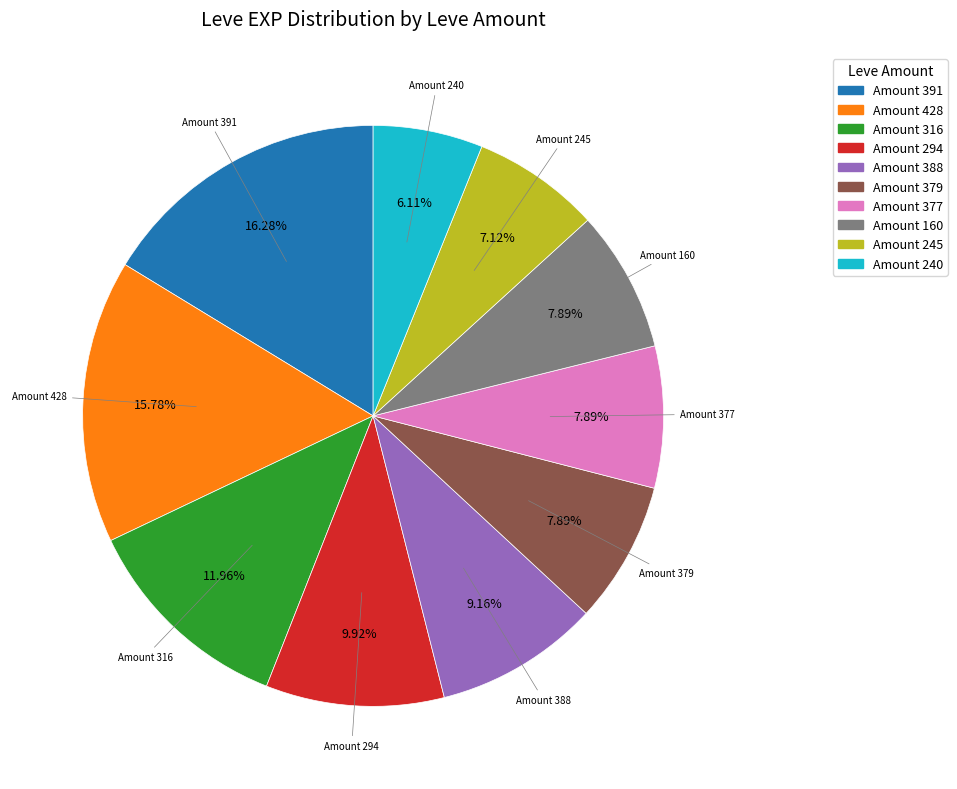

Does any single category account for the majority?

No